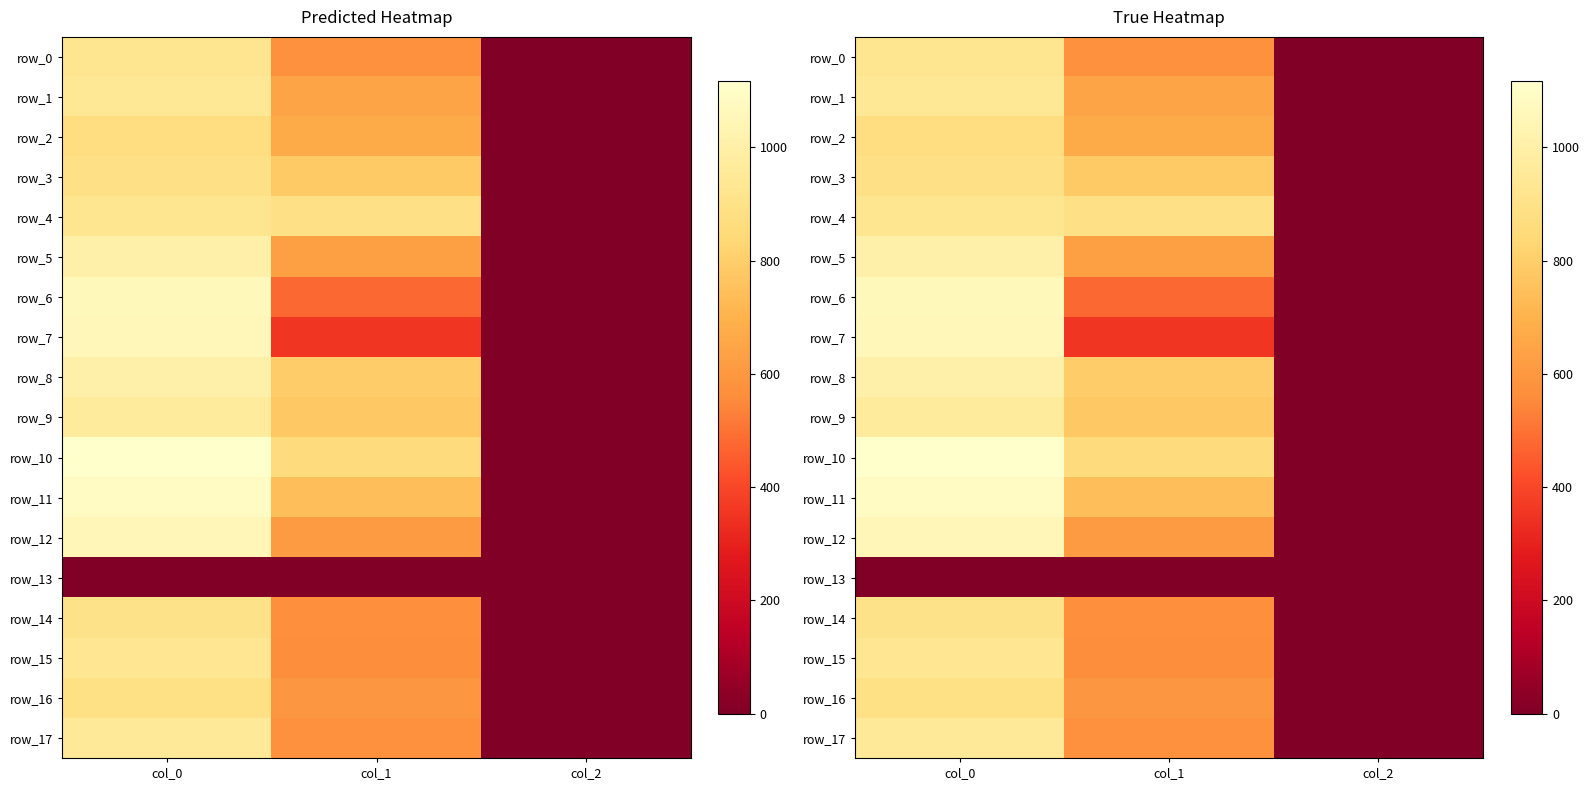

What is the approximate value of row_16 at col_1?

594.0